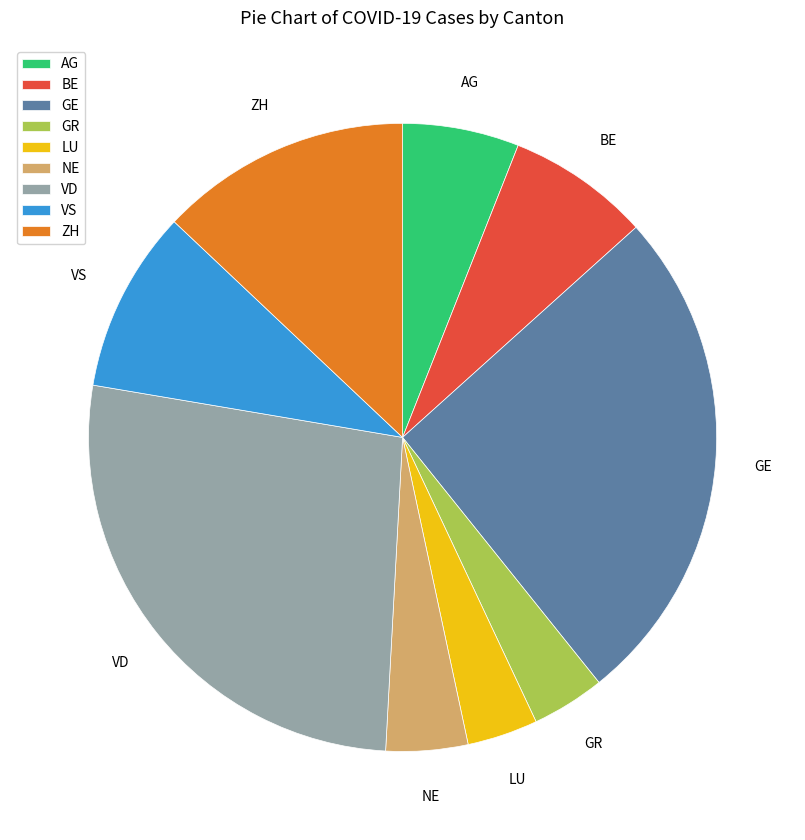

Is the sum of VD and ZH greater than half?

No